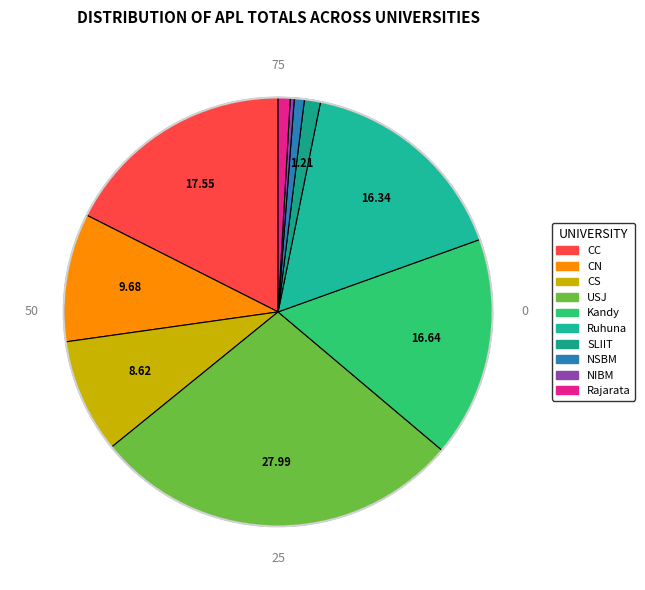

To the nearest percent, what is the average slice percentage?

10%